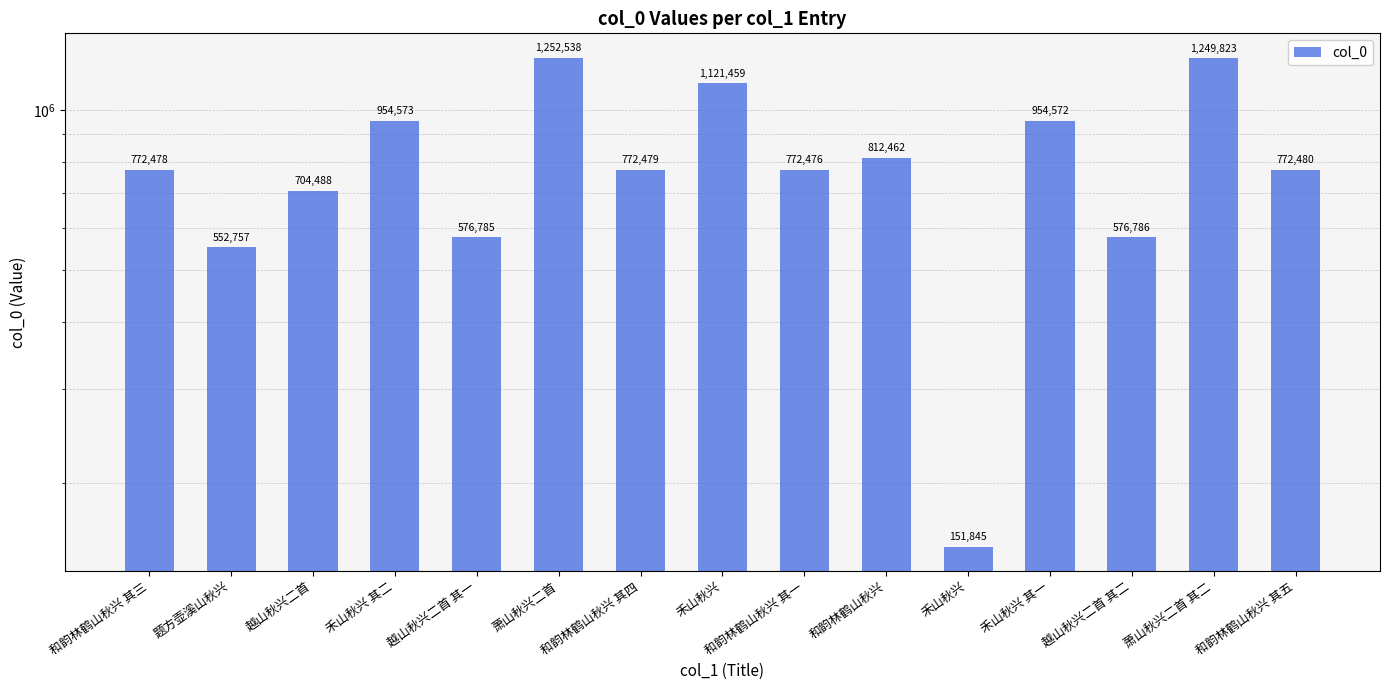

True or false: the data shows 954572 at 禾山秋兴 其一.

True